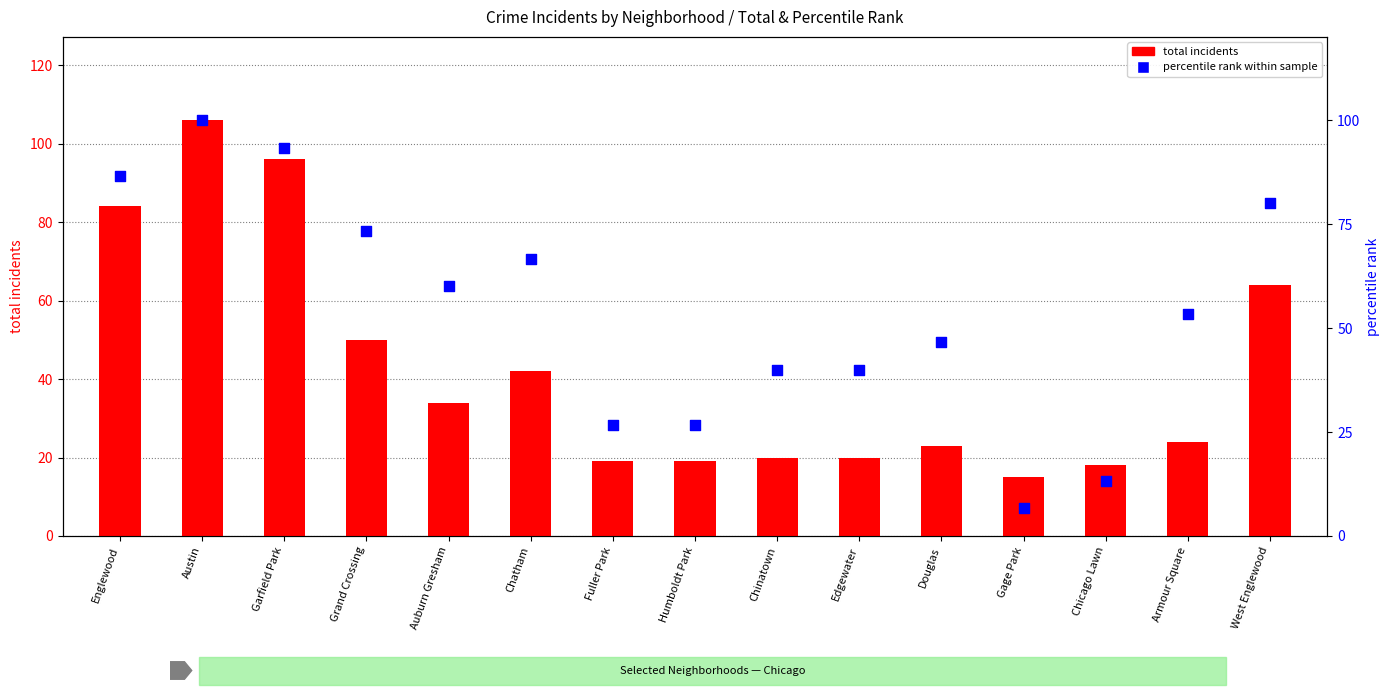

What are all the series names shown in the legend?

total incidents, percentile rank within sample